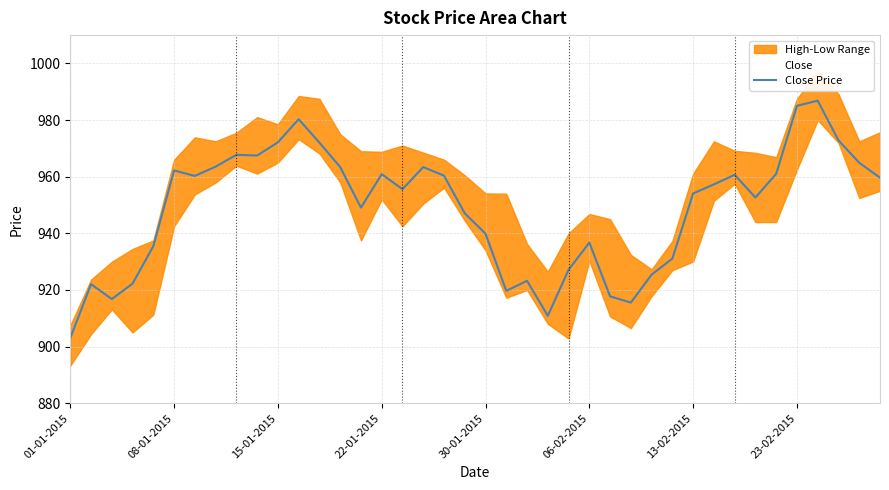

What is the highest value of the Close Price series?

986.9